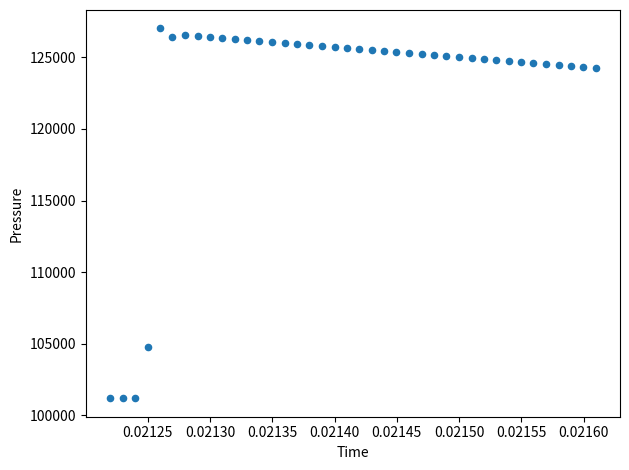

What Y value in the scatter plot is closest to 114108?

104761.5